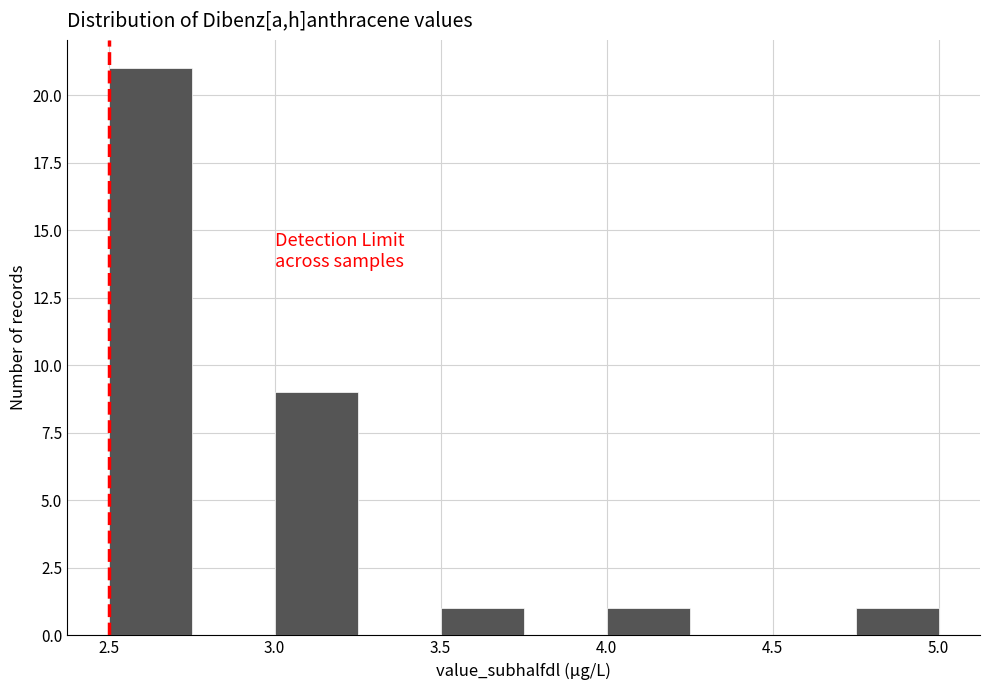

Reading left to right, list every bar in this chart as the range it spans on the x-axis followed by its height. The values are not printed on the chart, so give them approximately, as read against the axis.

2.50 to 2.75: 21
2.75 to 3.00: 0
3.00 to 3.25: 9
3.25 to 3.50: 0
3.50 to 3.75: 1
3.75 to 4.00: 0
4.00 to 4.25: 1
4.25 to 4.50: 0
4.50 to 4.75: 0
4.75 to 5.00: 1